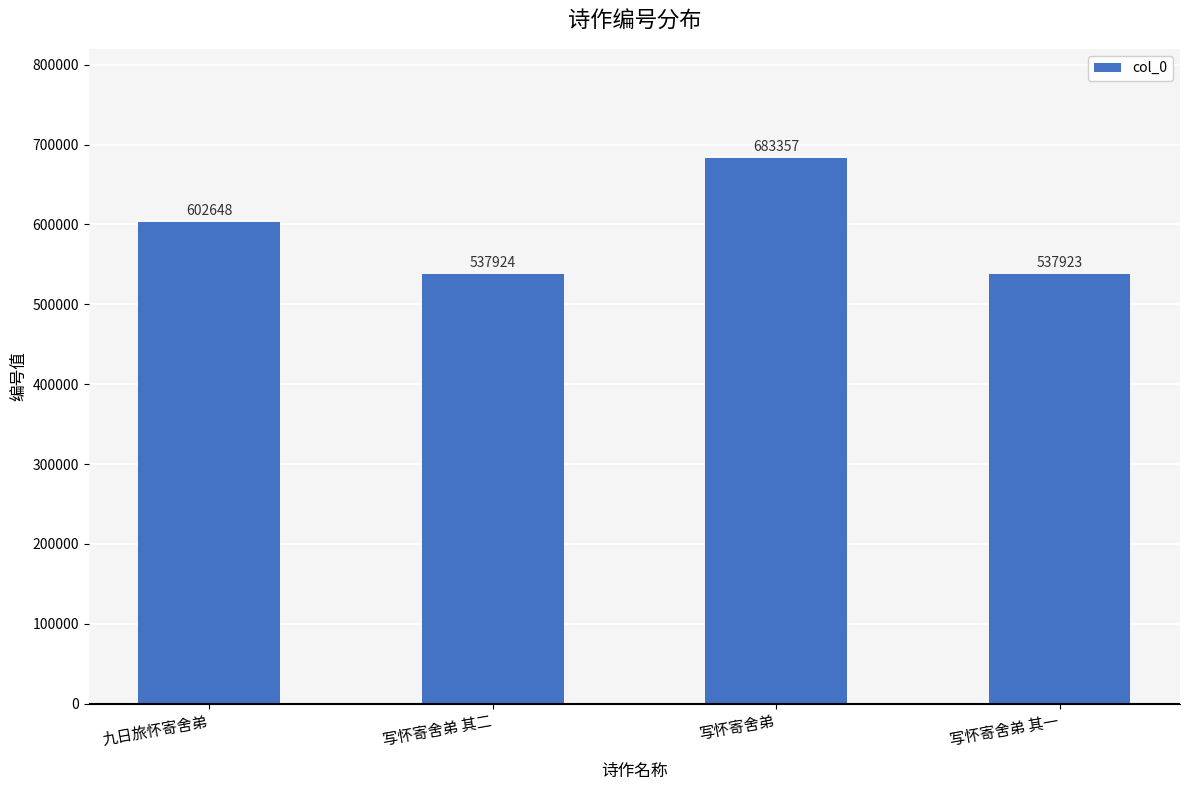

What is the approximate value at 写怀寄舍弟 其二, to the nearest 10?

537920